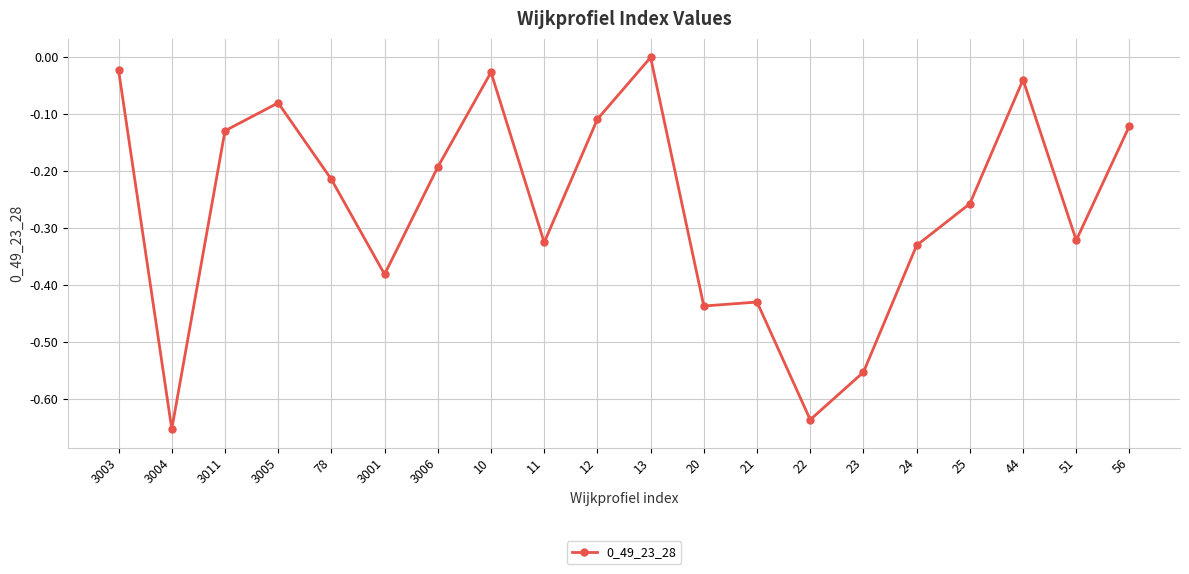

What is the label of the 9th point from the right?

20